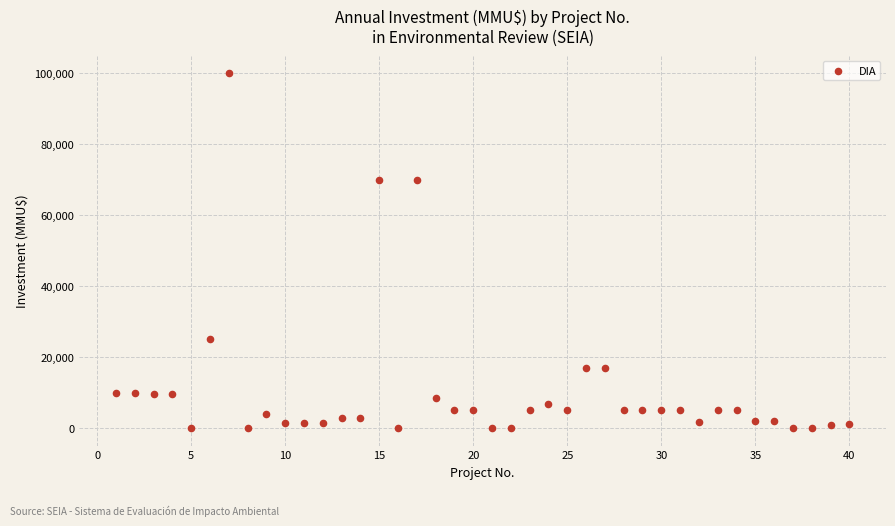

What is the range of Y values (max minus min)?

100000